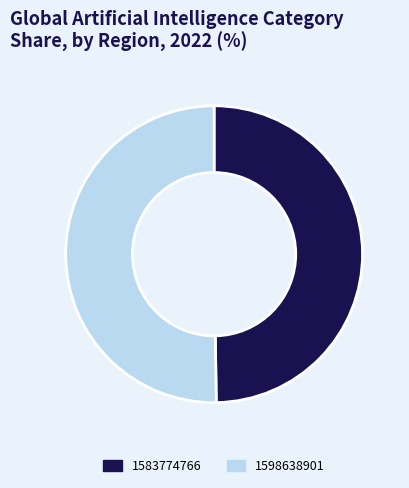

Is it true that 1598638901 is 50% of the pie?

True